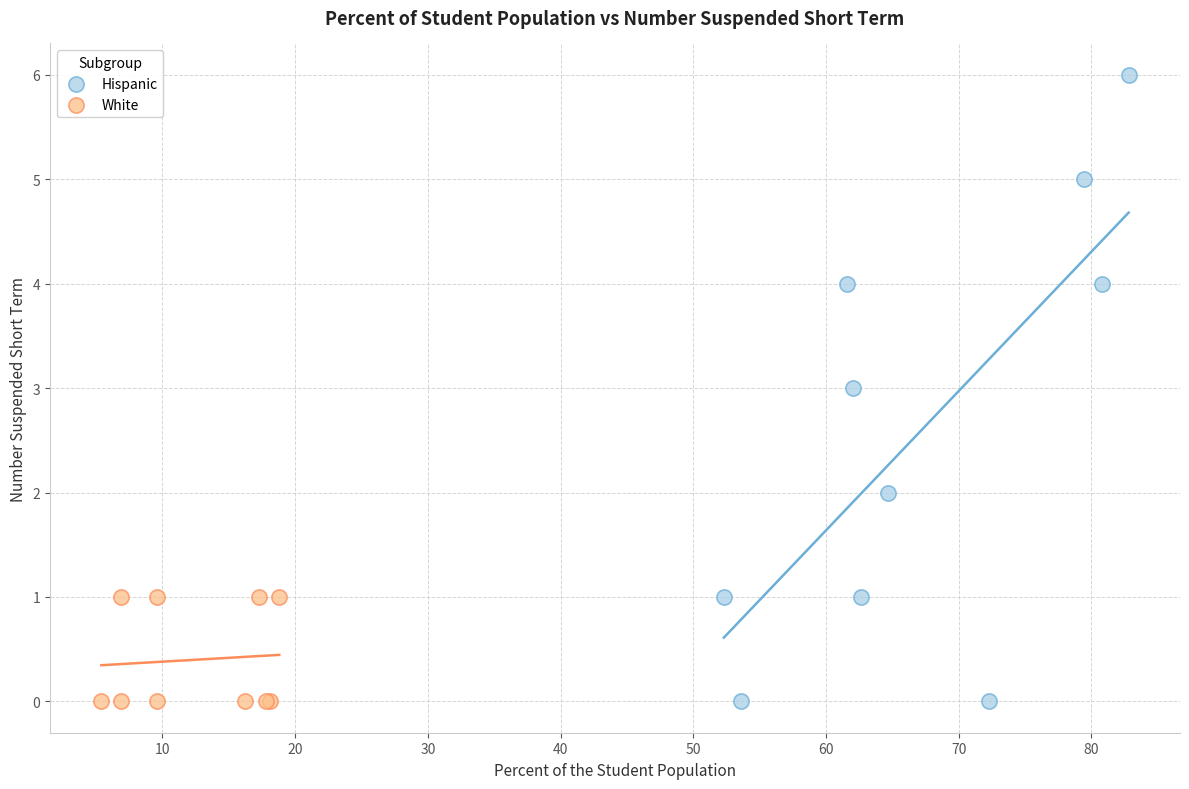

What are all the series names shown in the legend?

Hispanic, White